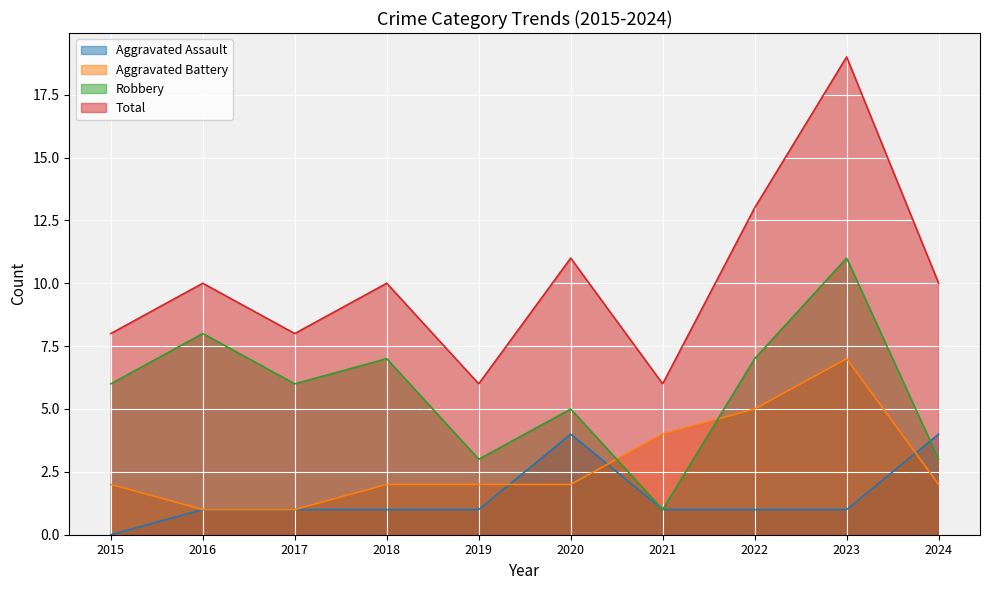

Which category has the lowest value in the Robbery series?

2021